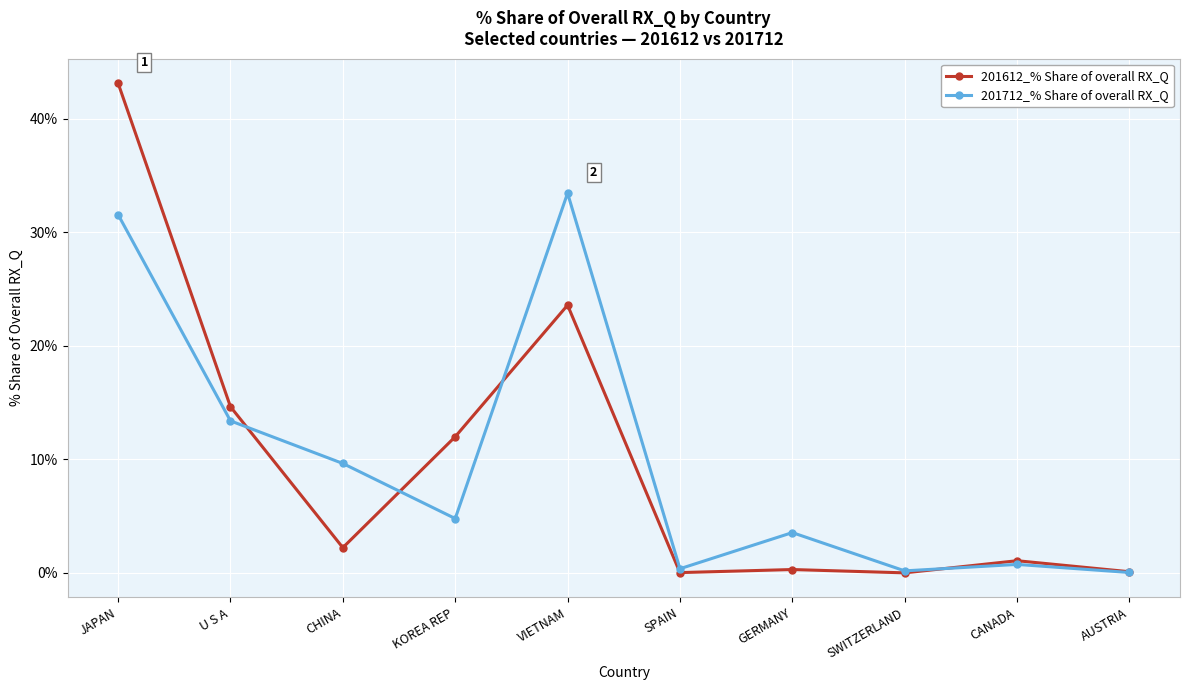

What is the label of the 4th point from the left?

KOREA REP